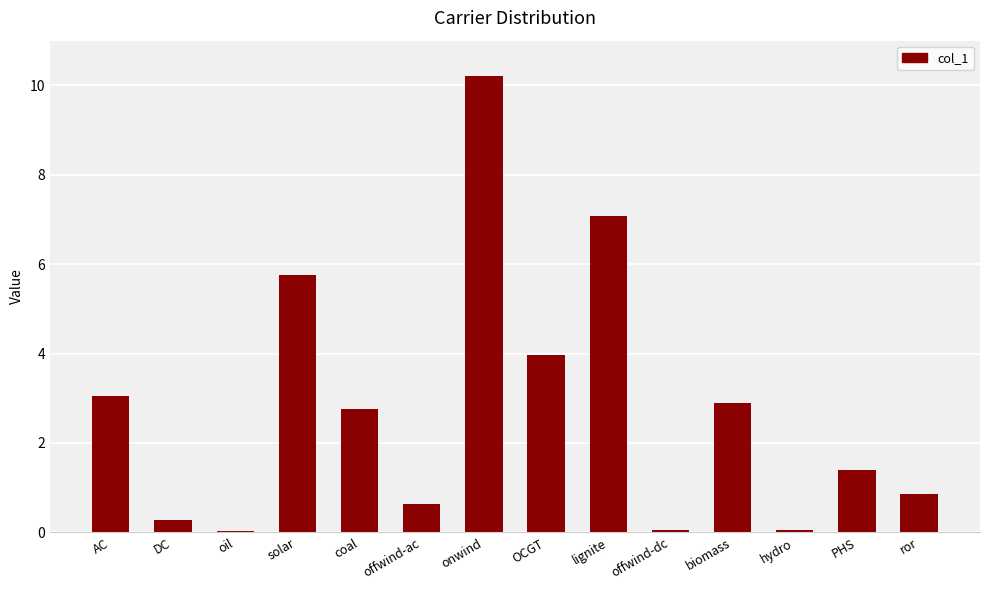

Are the bars horizontal?

No